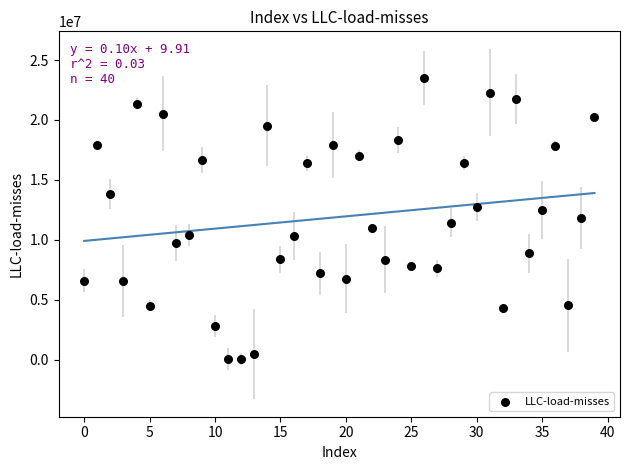

What is the range of Y values (max minus min)?

23462561